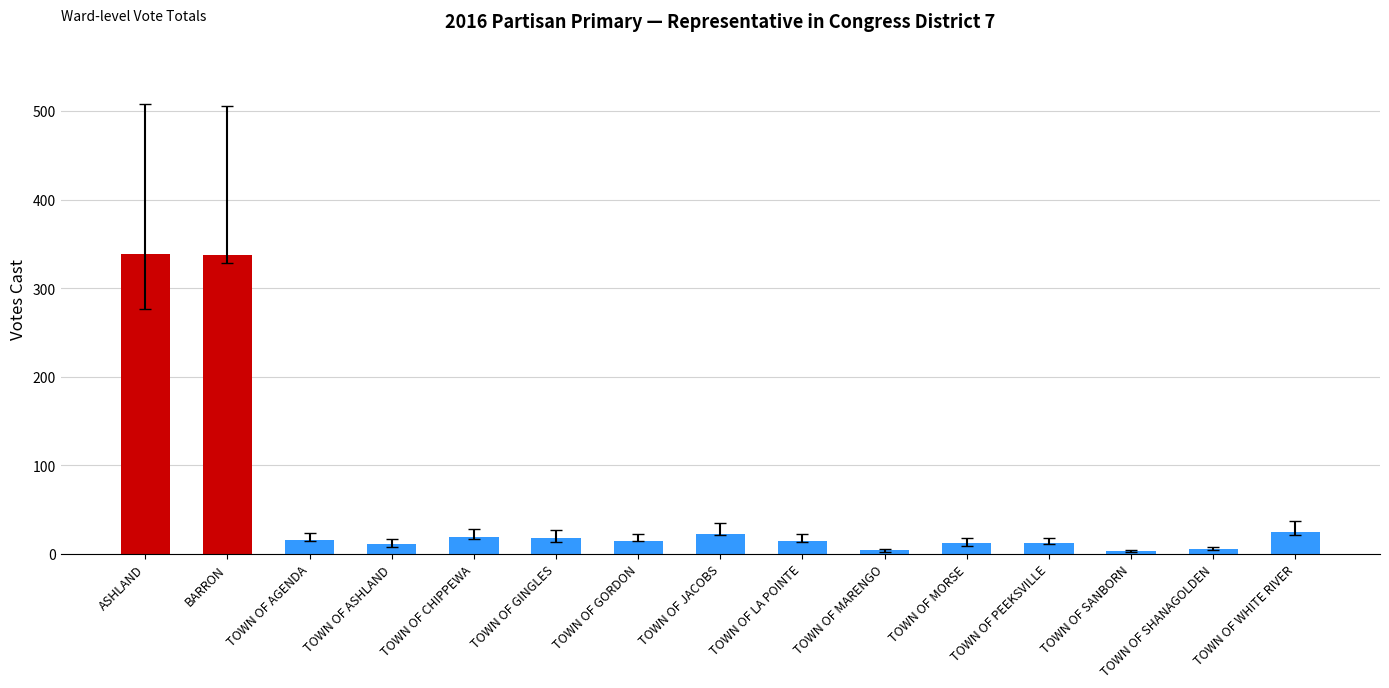

What position from the left is ASHLAND?

1